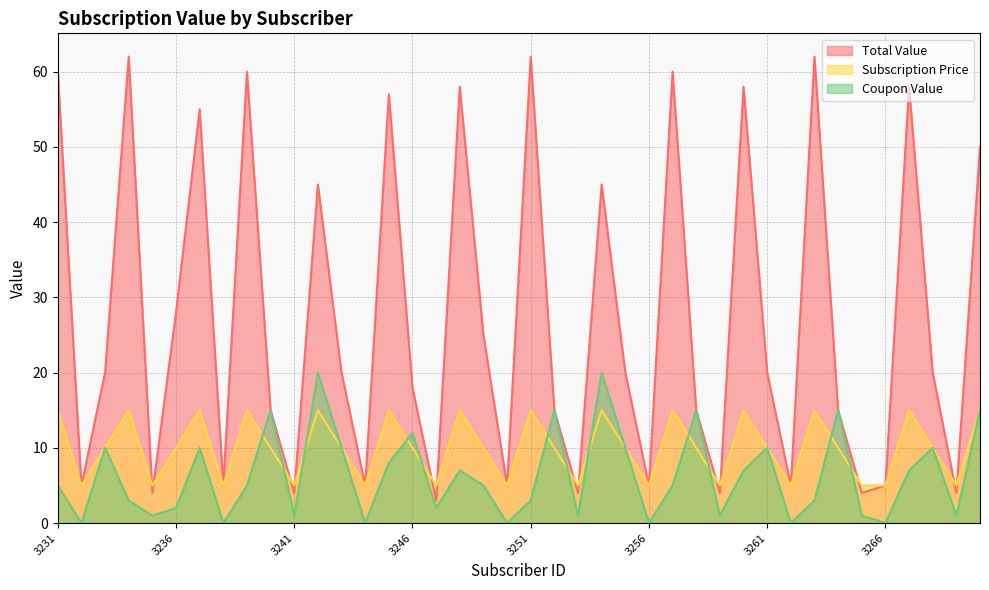

At 3241, list the series in order from largest to smallest.

Subscription Price, Total Value, Coupon Value